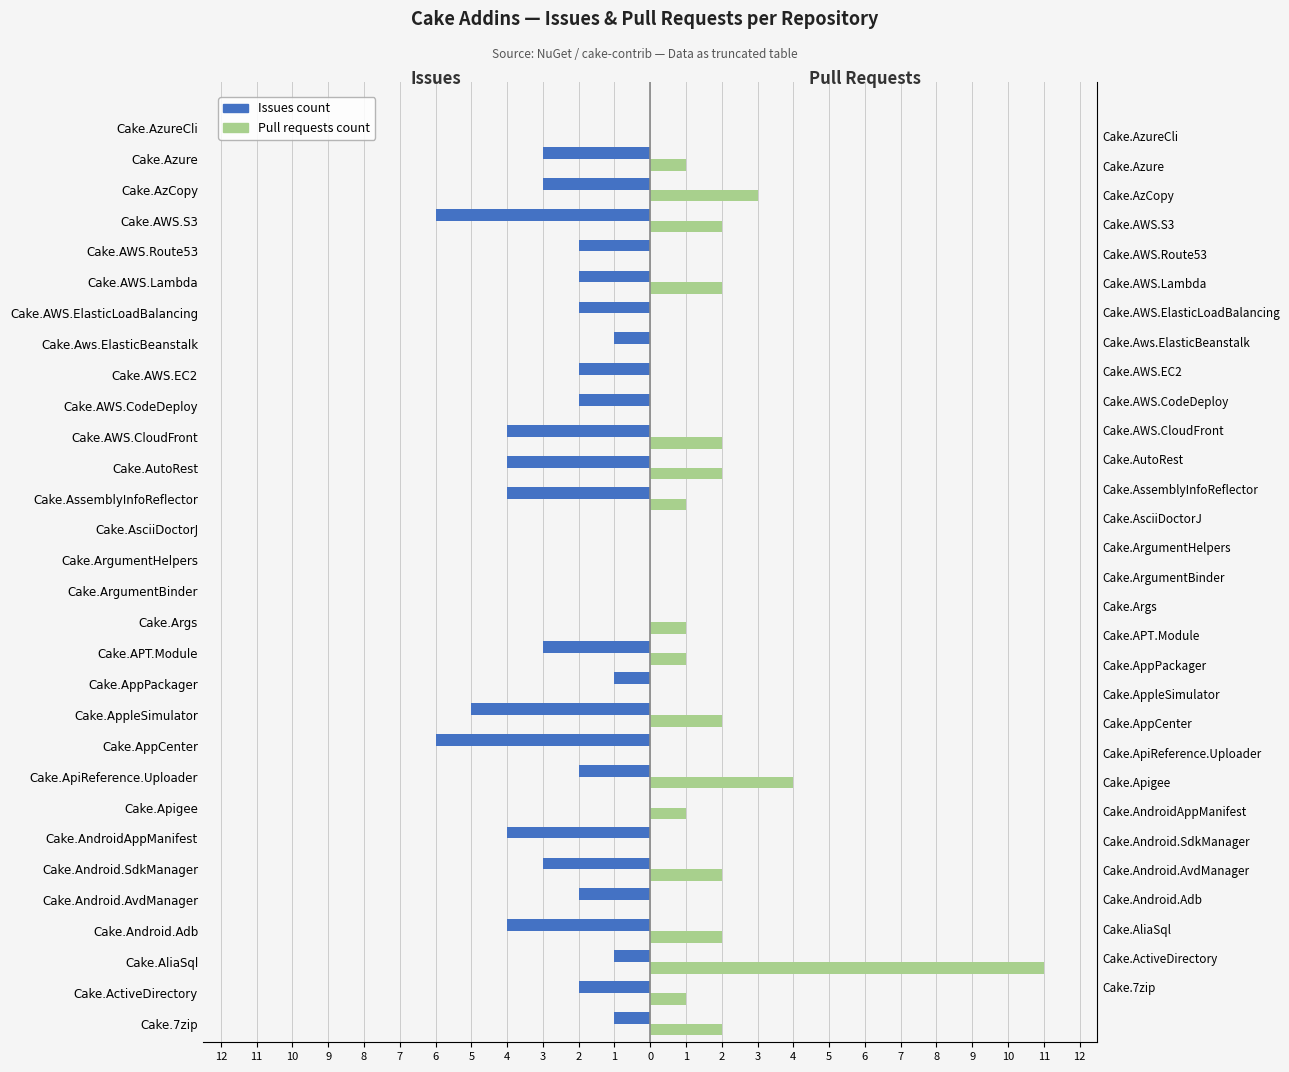

Does the chart contain stacked bars?

No